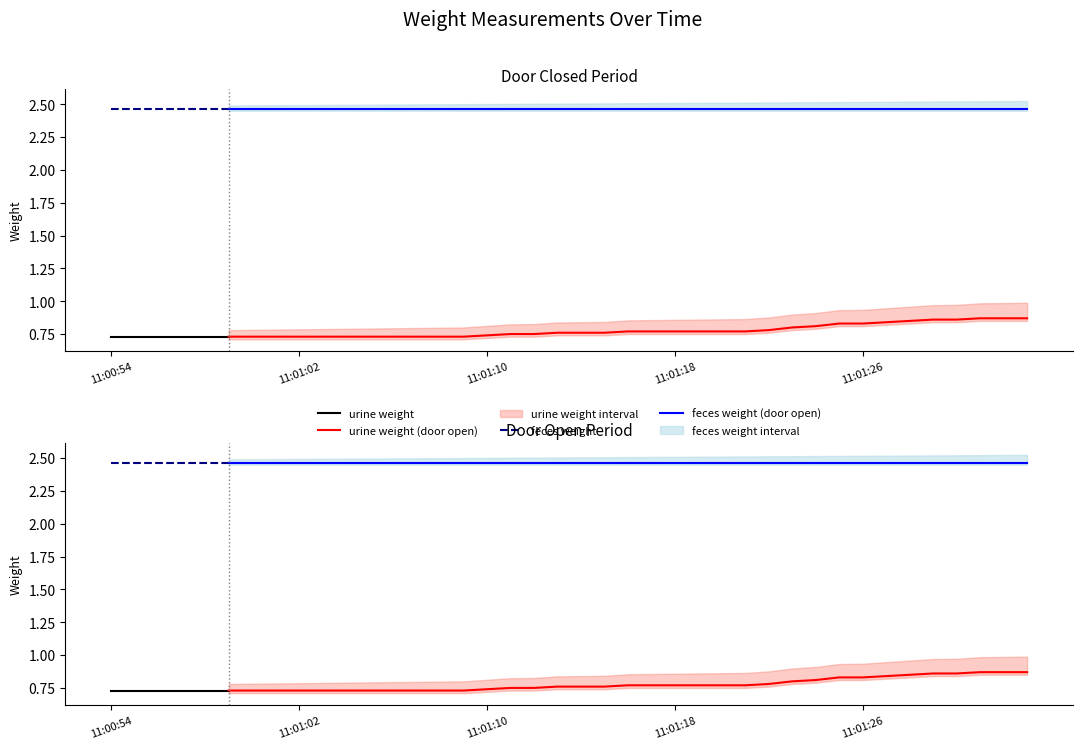

Reading left to right, what are all the values shown in this chart?

urine weight: 11:00:54=0.7	11:00:55=0.7	11:00:56=0.7	11:00:57=0.7	11:00:58=0.7	11:00:59=0.7	11:01:00=0.7	11:01:01=0.7	11:01:02=0.7	11:01:03=0.7	11:01:04=0.7	11:01:05=0.7	11:01:06=0.7	11:01:07=0.7	11:01:08=0.7	11:01:09=0.7	11:01:10=0.7	11:01:11=0.8	11:01:12=0.8	11:01:13=0.8	11:01:14=0.8	11:01:15=0.8	11:01:16=0.8	11:01:17=0.8	11:01:18=0.8	11:01:19=0.8	11:01:20=0.8	11:01:21=0.8	11:01:22=0.8	11:01:23=0.8	11:01:24=0.8	11:01:25=0.8	11:01:26=0.8	11:01:27=0.8	11:01:28=0.8	11:01:29=0.9	11:01:30=0.9	11:01:31=0.9	11:01:32=0.9	11:01:33=0.9
feces weight: 11:00:54=2.5	11:00:55=2.5	11:00:56=2.5	11:00:57=2.5	11:00:58=2.5	11:00:59=2.5	11:01:00=2.5	11:01:01=2.5	11:01:02=2.5	11:01:03=2.5	11:01:04=2.5	11:01:05=2.5	11:01:06=2.5	11:01:07=2.5	11:01:08=2.5	11:01:09=2.5	11:01:10=2.5	11:01:11=2.5	11:01:12=2.5	11:01:13=2.5	11:01:14=2.5	11:01:15=2.5	11:01:16=2.5	11:01:17=2.5	11:01:18=2.5	11:01:19=2.5	11:01:20=2.5	11:01:21=2.5	11:01:22=2.5	11:01:23=2.5	11:01:24=2.5	11:01:25=2.5	11:01:26=2.5	11:01:27=2.5	11:01:28=2.5	11:01:29=2.5	11:01:30=2.5	11:01:31=2.5	11:01:32=2.5	11:01:33=2.5